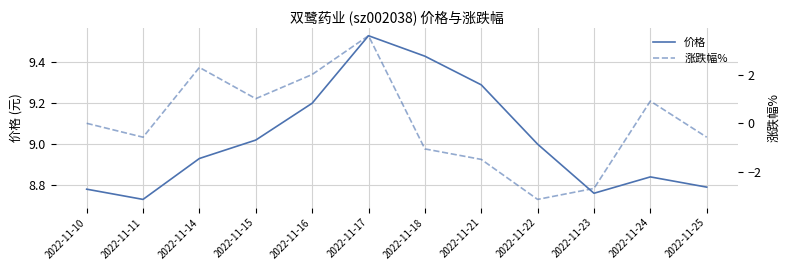

List the series in order of their overall mean, highest first.

价格, 涨跌幅%